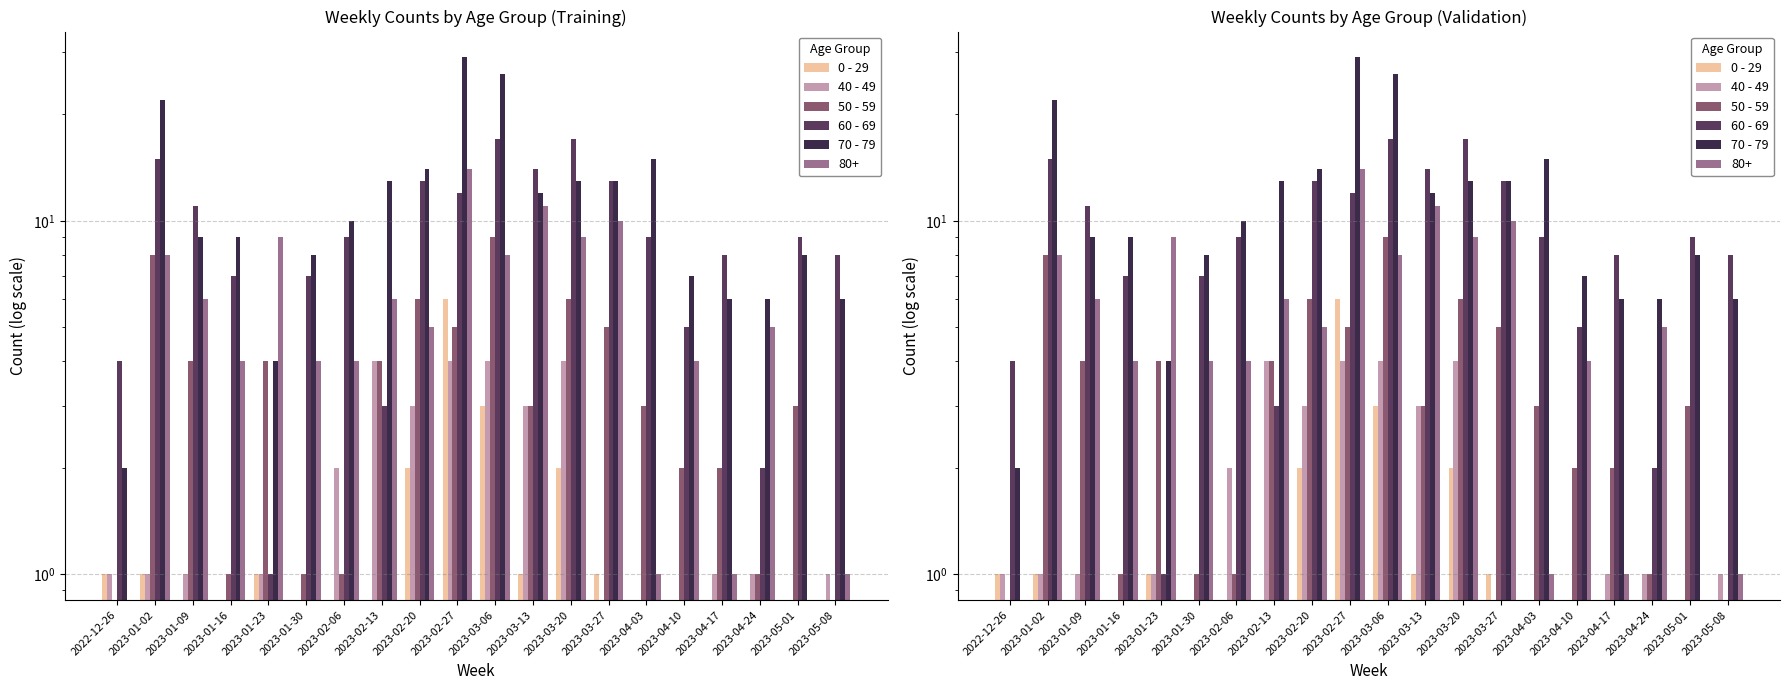

At which label is 60 - 69 closest to 9?

2023-02-06